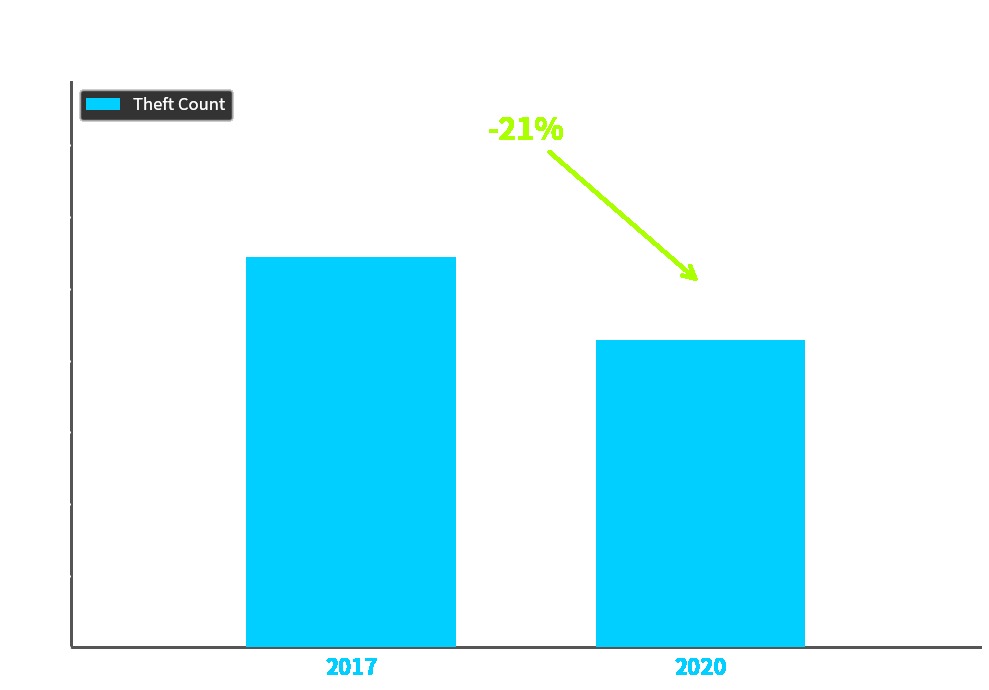

Rank the categories by value from highest to lowest.

2017, 2020